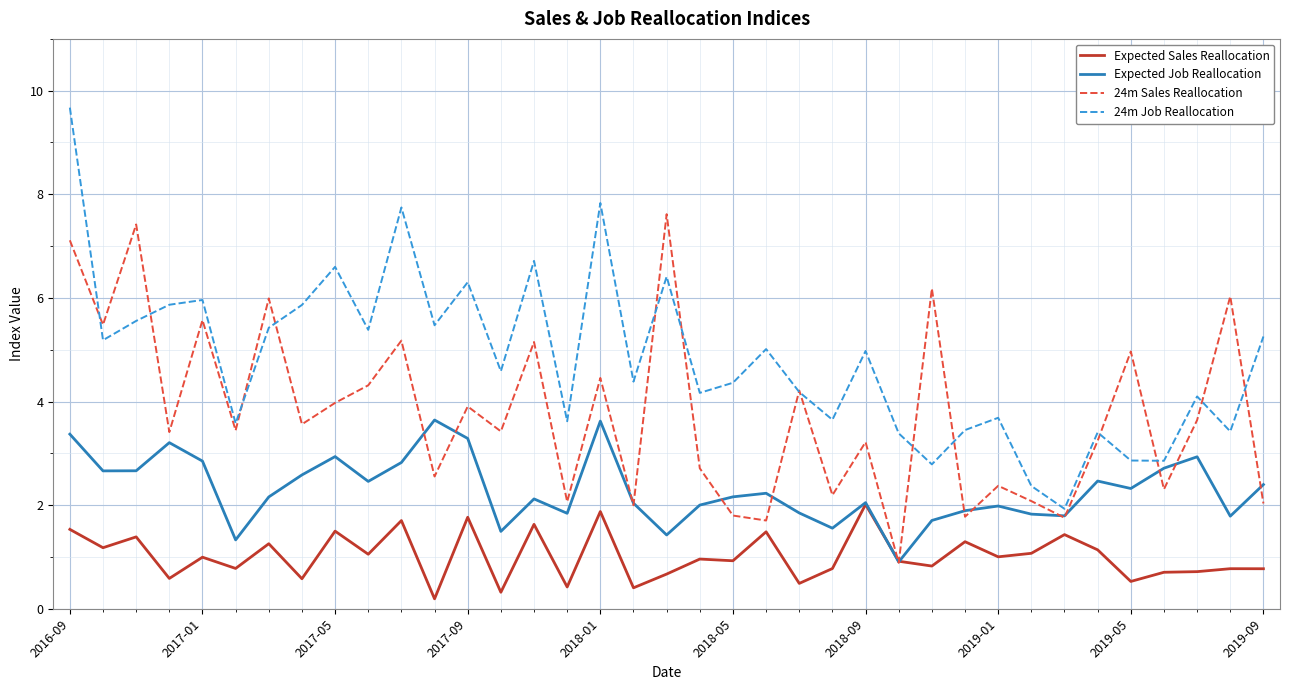

True or false: Expected Job Reallocation and 24m Job Reallocation intersect in this chart.

False